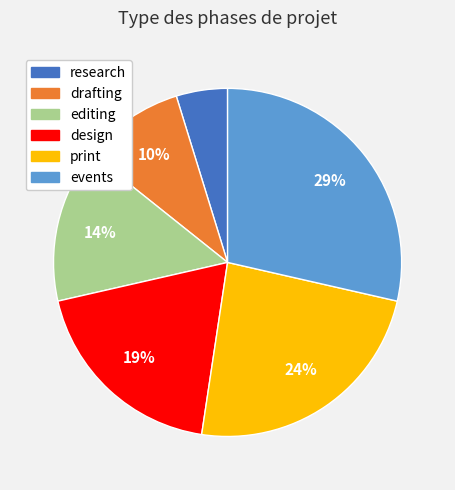

Is there any slice that represents more than half of the pie?

No